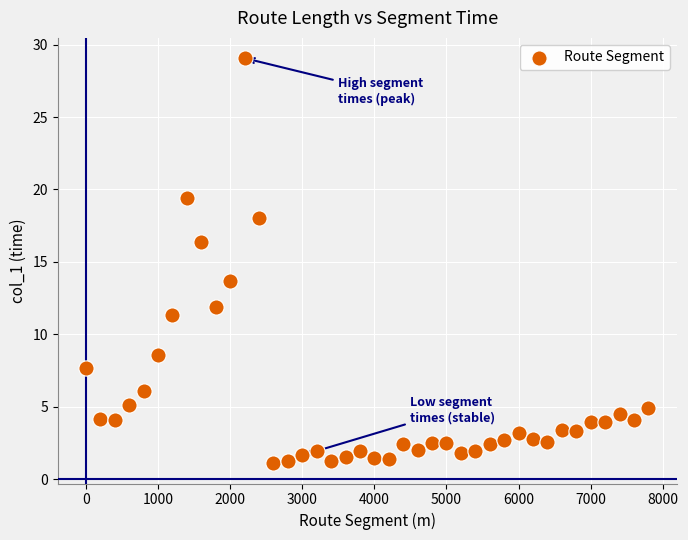

What is the range of Y values (max minus min)?

28.0